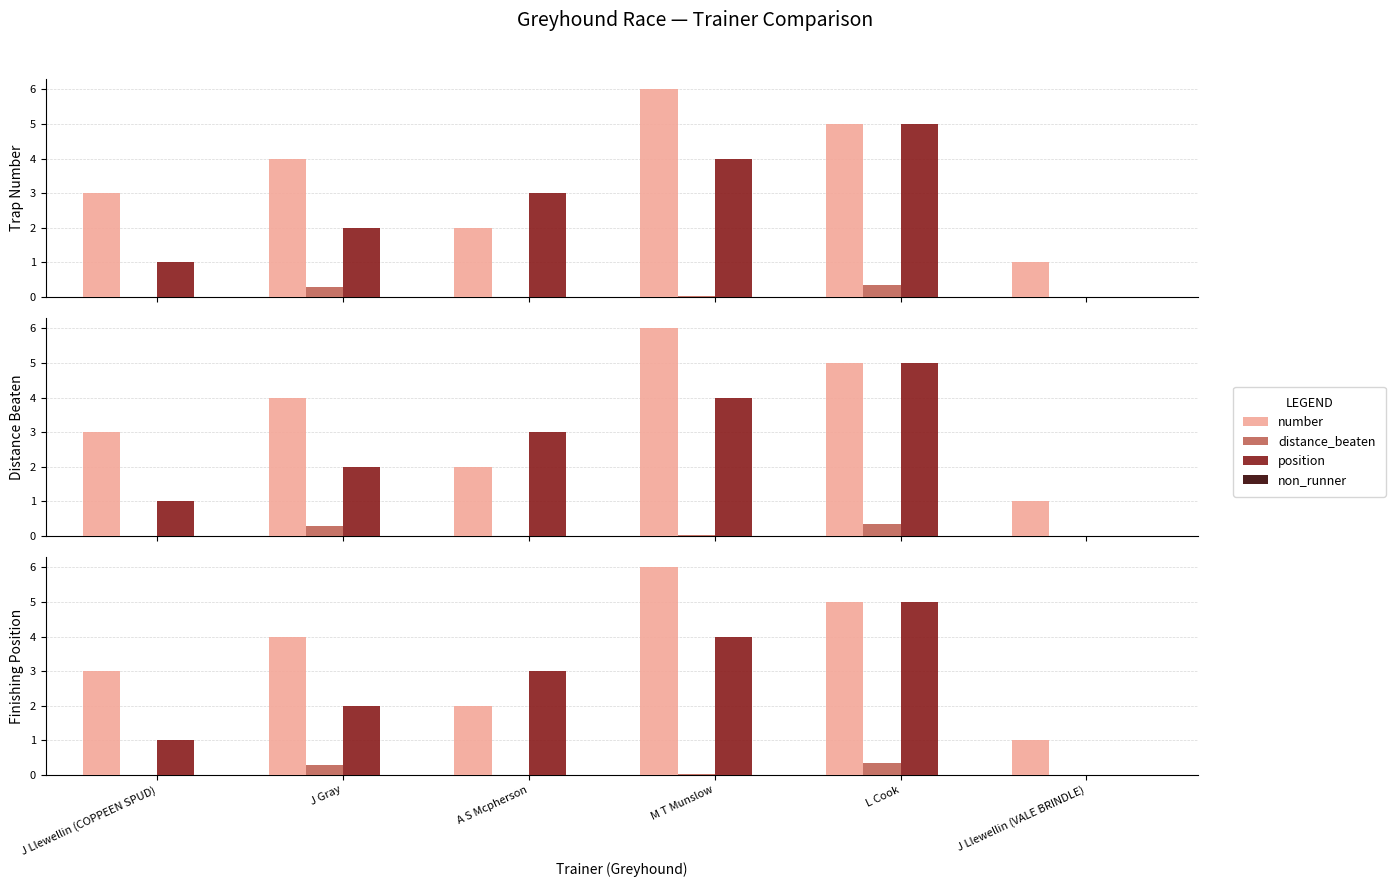

Reading left to right, list all the values displayed in this chart.

number: 3.0	4.0	2.0	6.0	5.0	1.0
distance_beaten: 0.0	0.3	0.0	0.0	0.3	0.0
position: 1.0	2.0	3.0	4.0	5.0	0.0
non_runner: 0.0	0.0	0.0	0.0	0.0	0.0